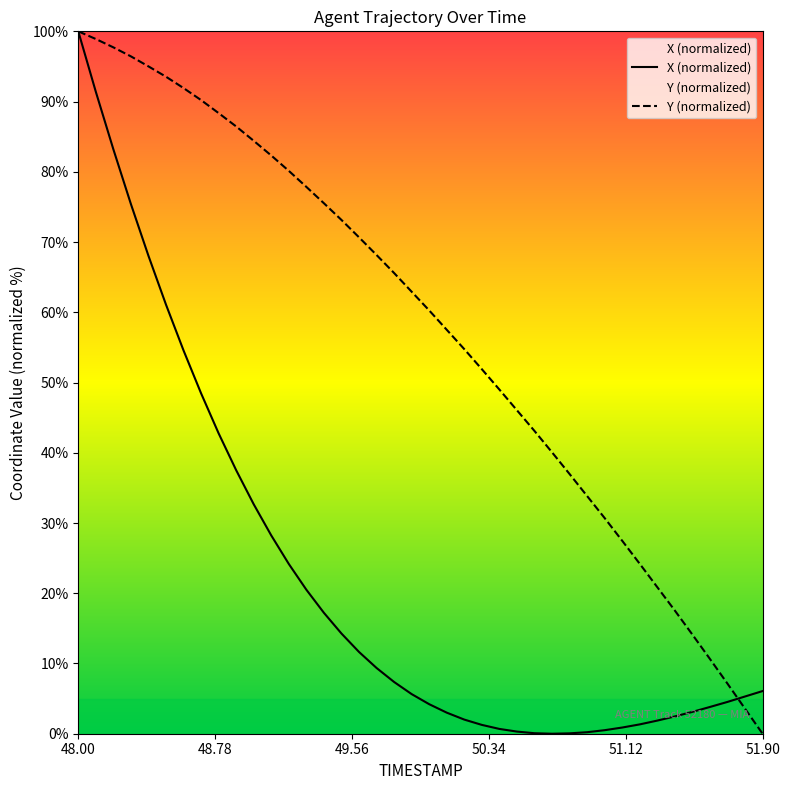

The Y (normalized) series shows 0.0 at 51.90. True or false?

True